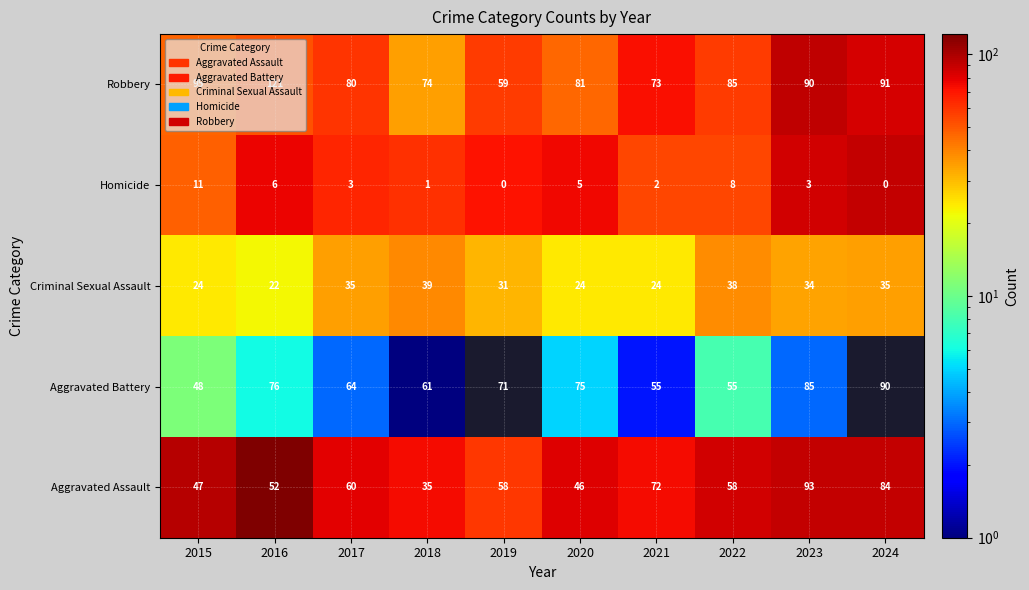

Between 2023 and 2024, which series saw the biggest shift?

Aggravated Assault